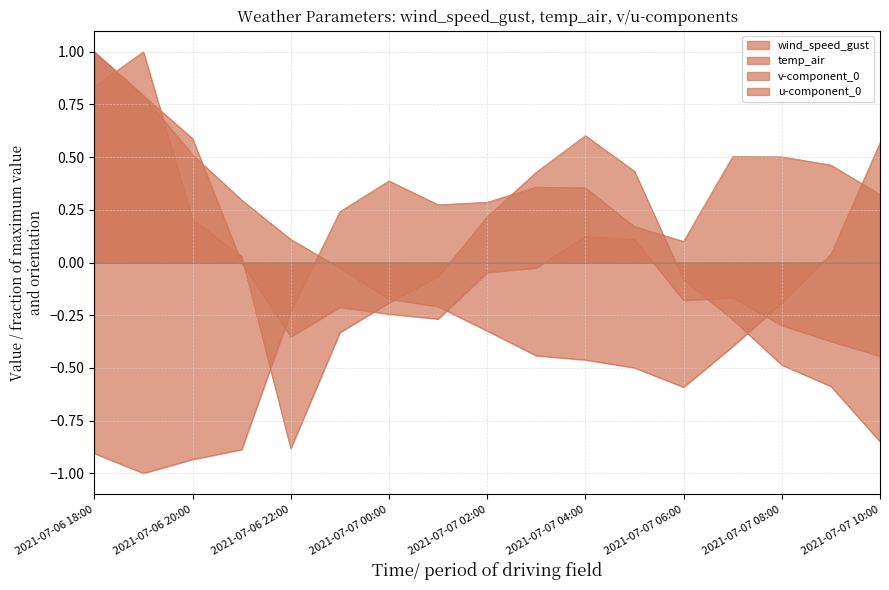

Does the chart have visible grid lines?

Yes